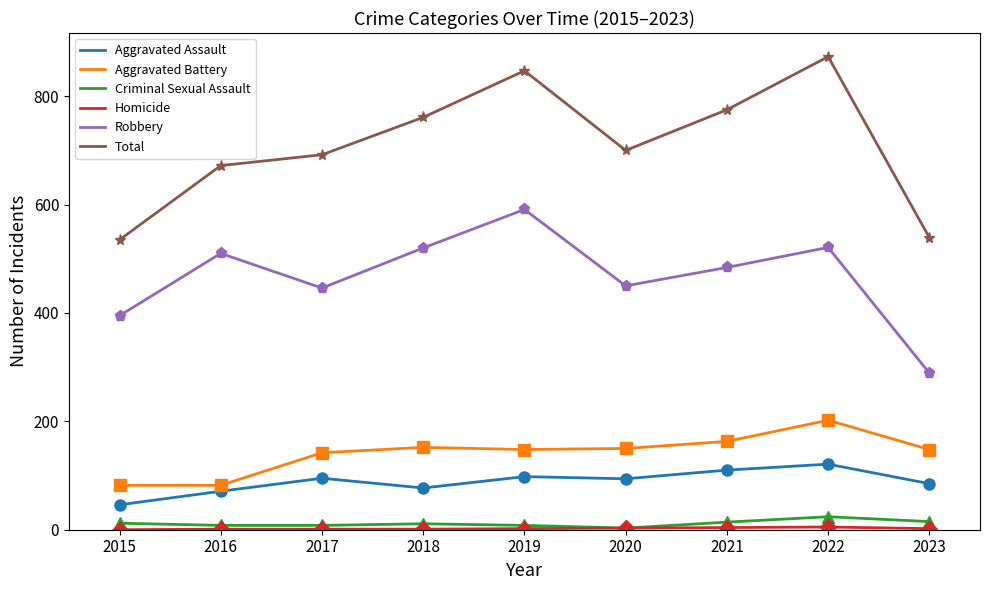

The Robbery series shows 484 at 2021. True or false?

True